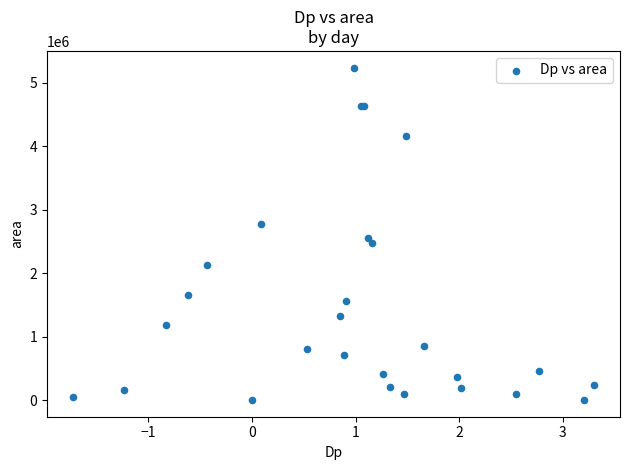

What Y value in the scatter plot is closest to 2618437?

2557500